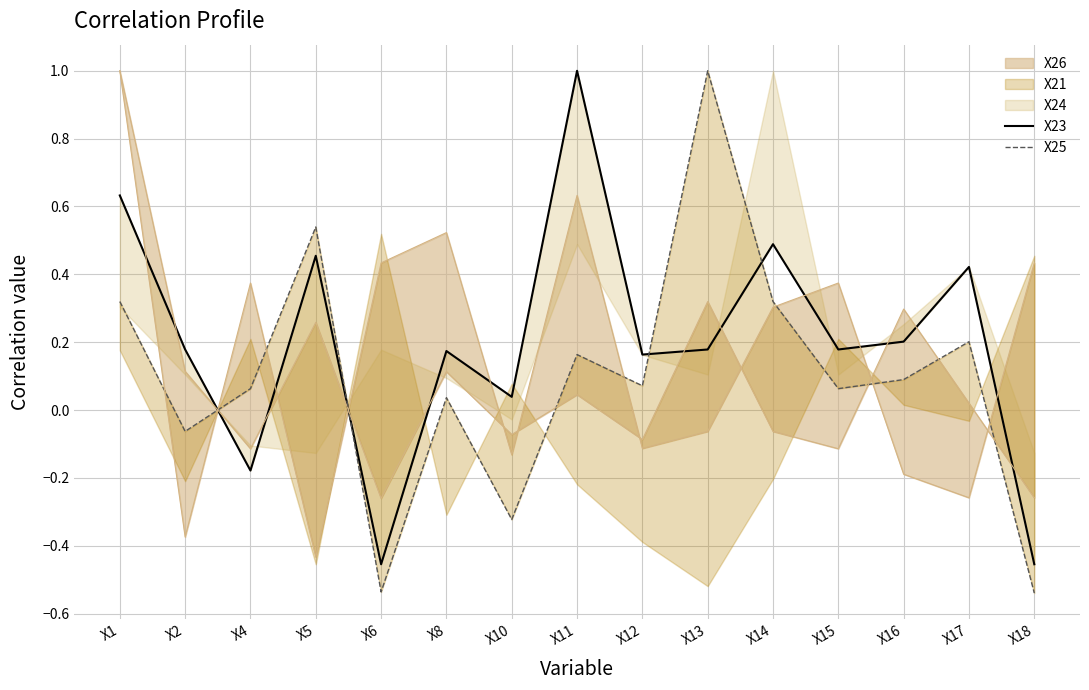

Does the chart display data point markers on the line(s)?

No